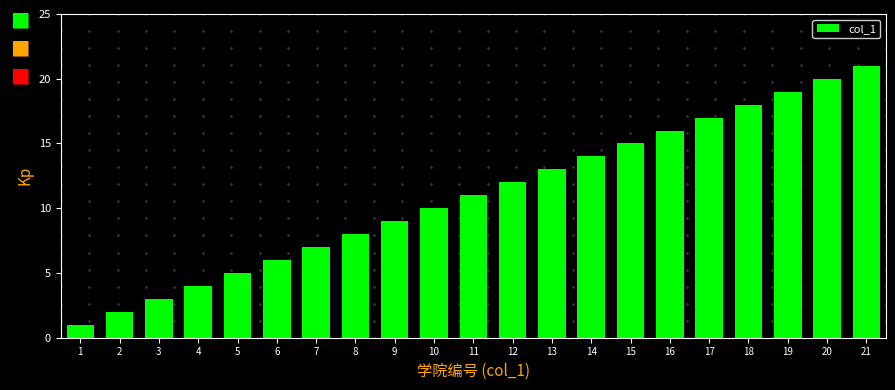

Approximately how many times larger is the value at 19 compared to 15?

1.3